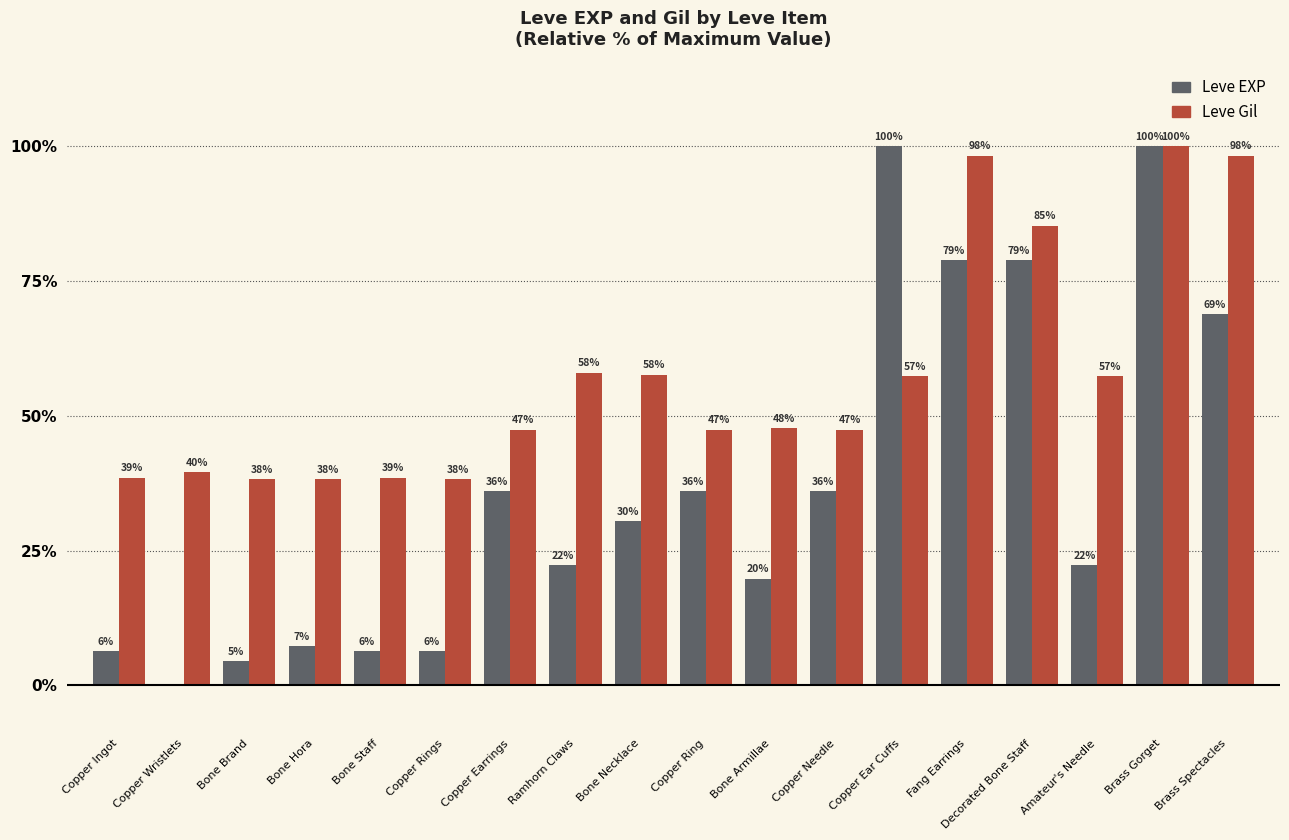

What position from the right is Bone Hora?

15